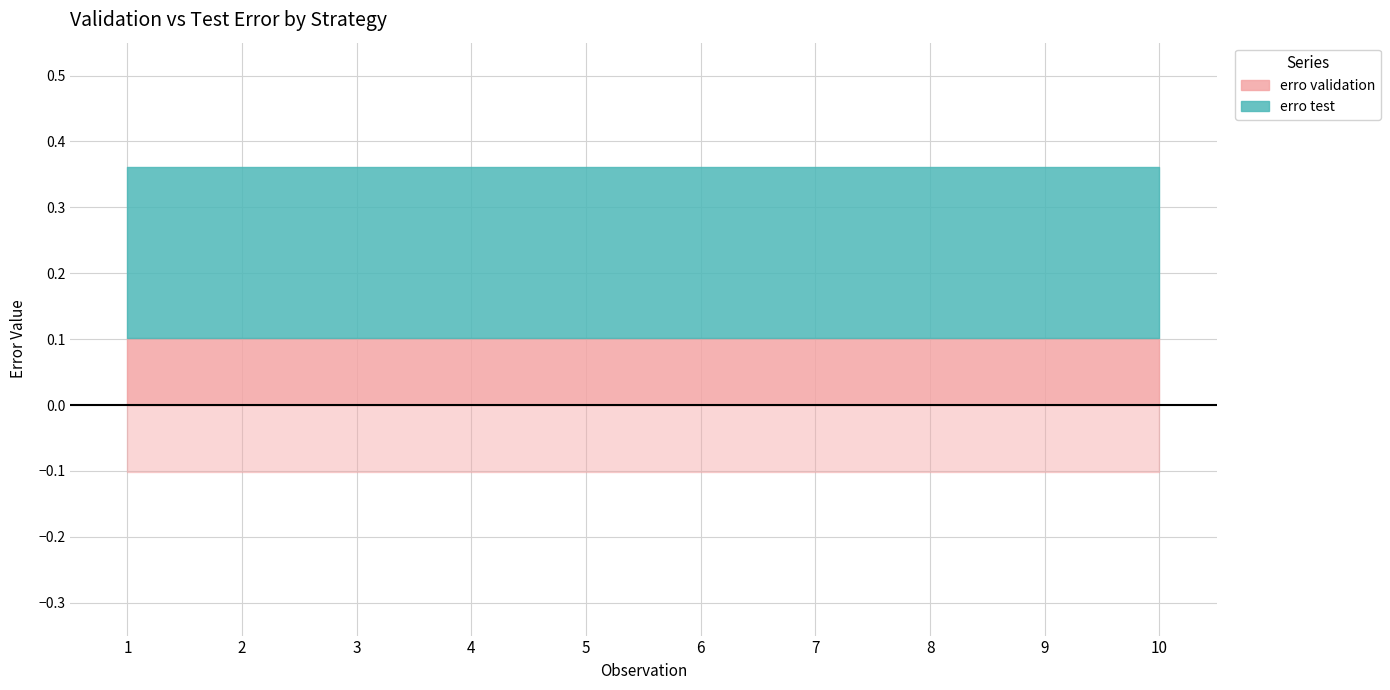

True or false: erro test and erro validation cross at least once.

False